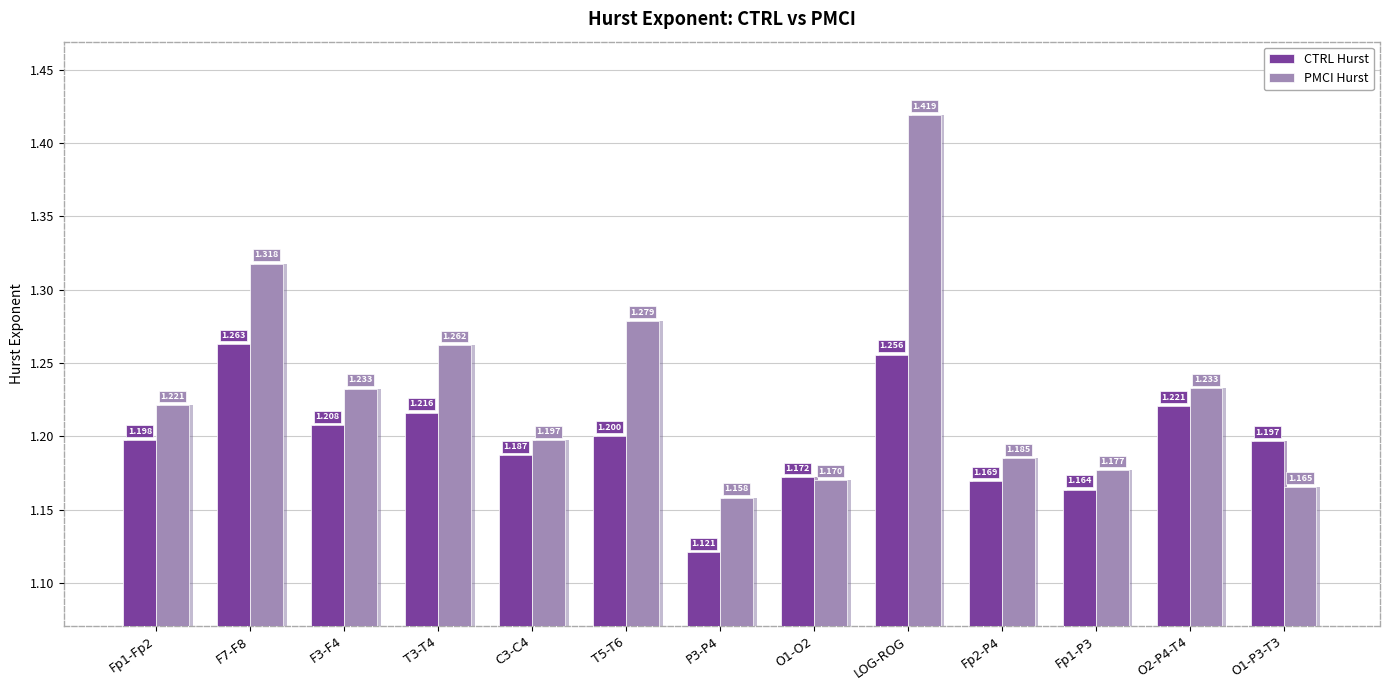

What are all the series names shown in the legend?

CTRL Hurst, PMCI Hurst